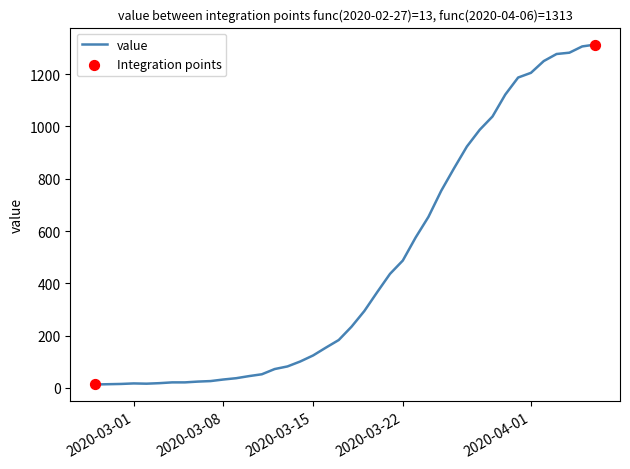

What is the difference between the maximum and minimum values?

1300